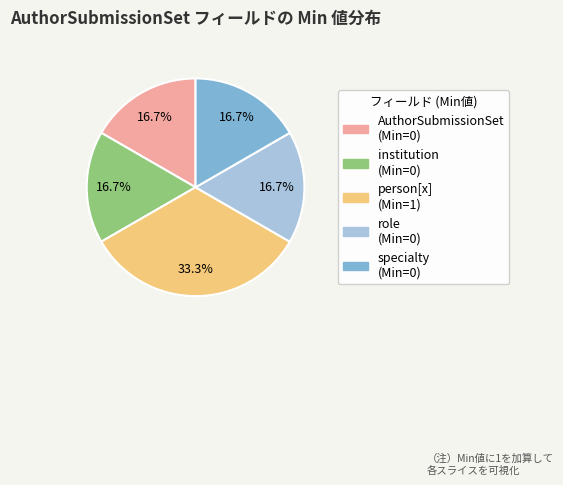

Is there any slice that represents more than half of the pie?

No